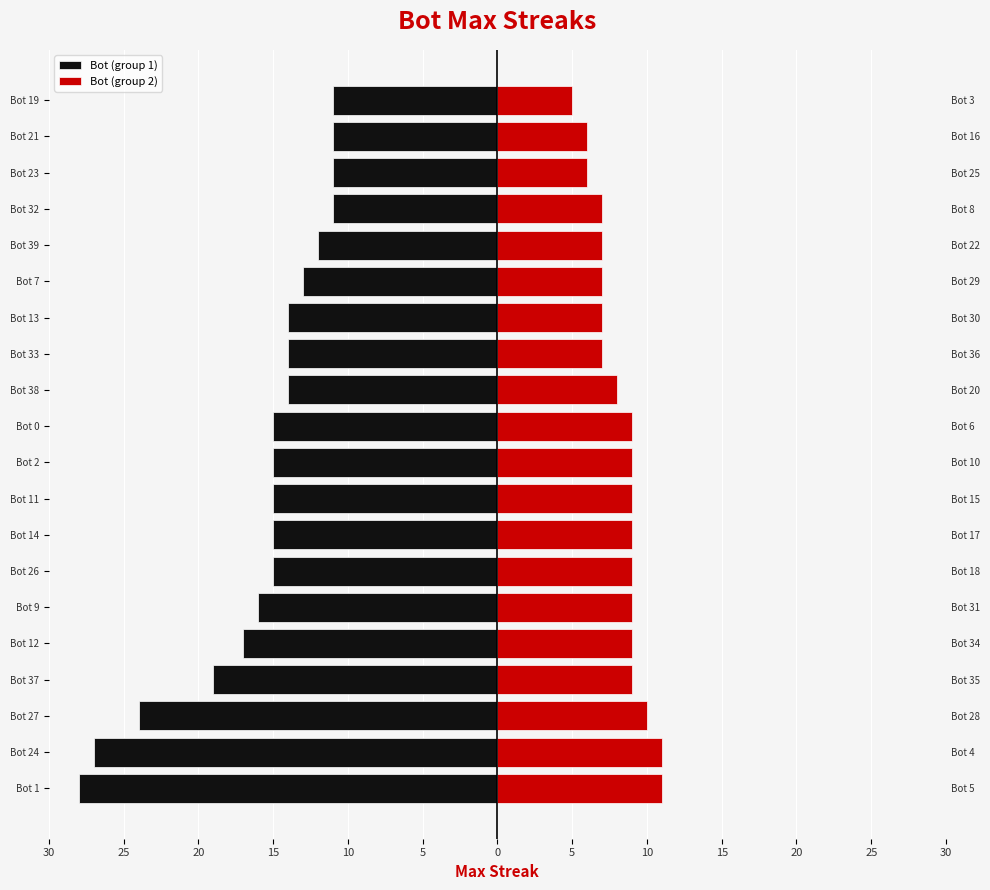

Count the Bot (group 2) values in the range 7 to 9.

14